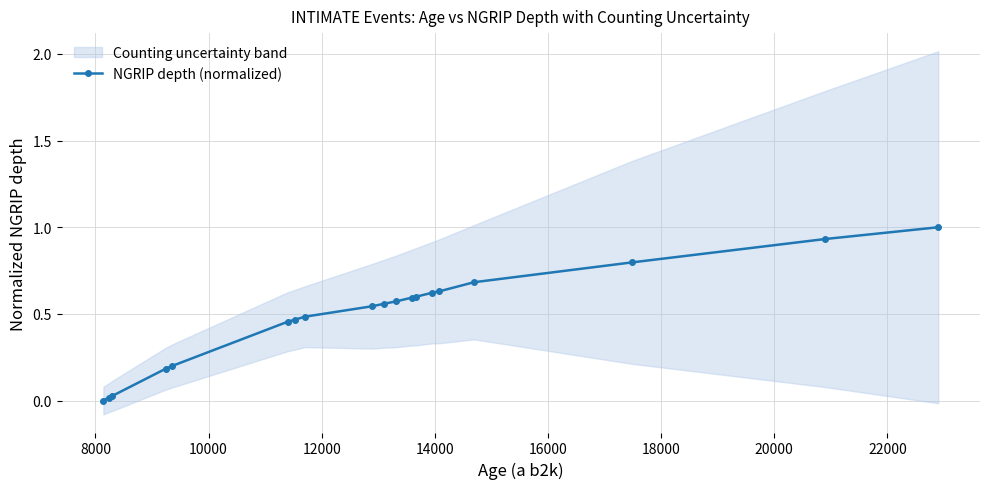

What is the value of the NGRIP depth (normalized) point at the 16th from the left?

0.7